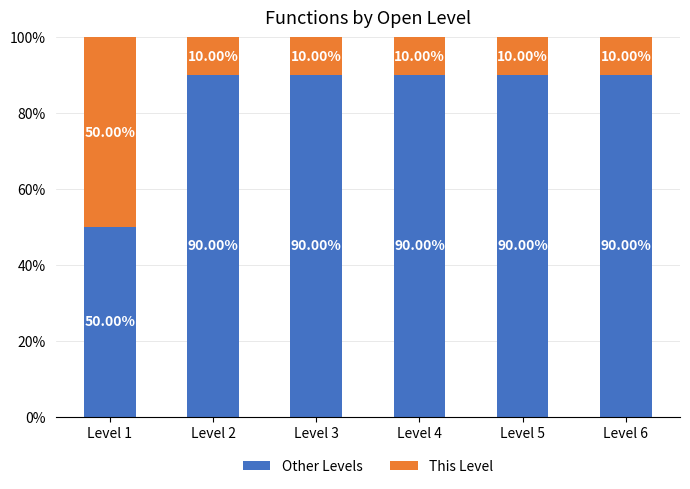

What is the total value across all series at Level 3?

100